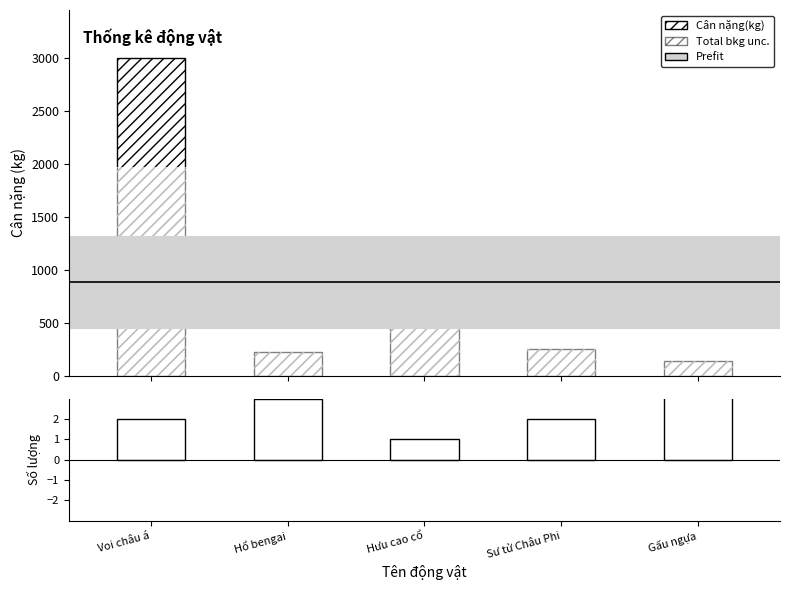

Rank the series by their average value, from highest to lowest.

Cân nặng(kg), Số lượng